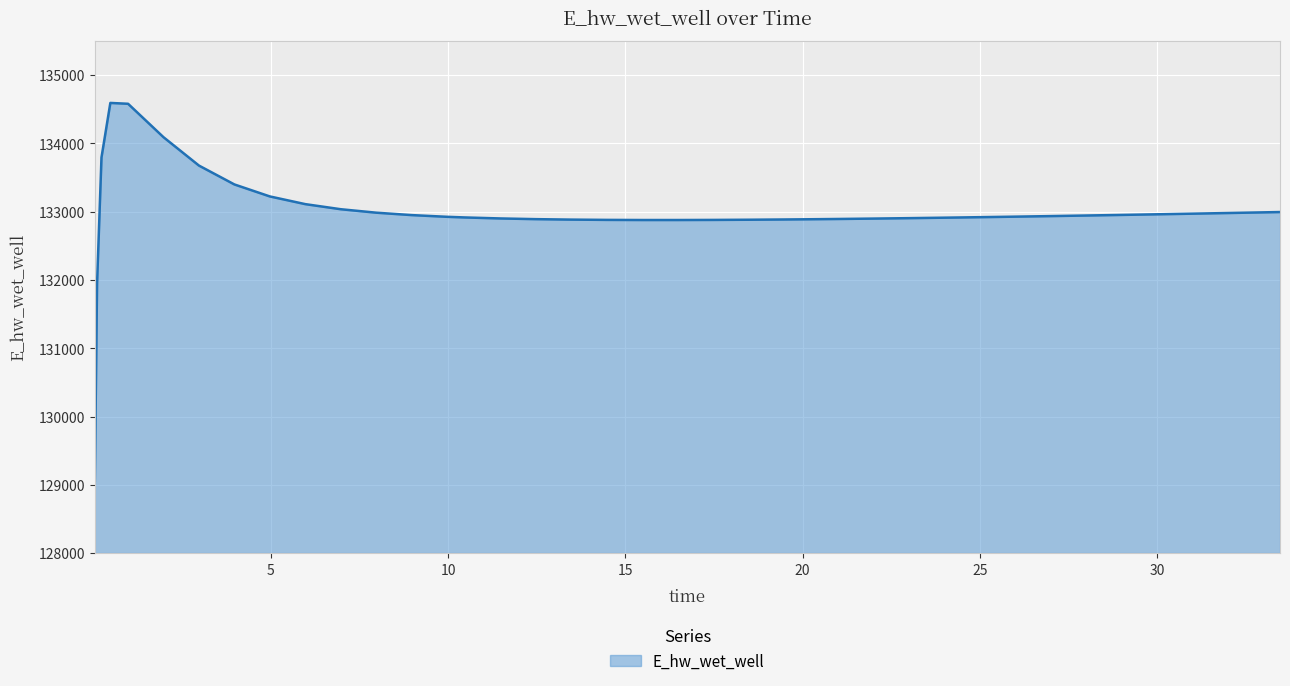

What is the maximum value shown in the chart?

134593.1